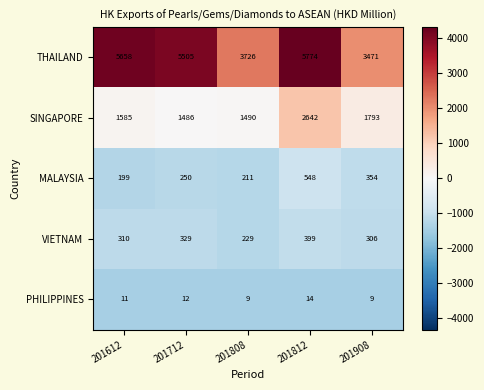

What is the average value of the MALAYSIA series?

312